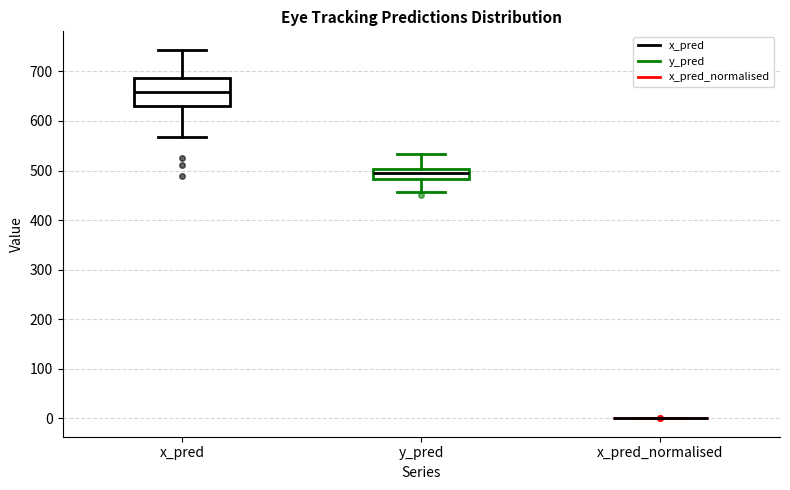

Reading left to right, transcribe this box plot: for each box, give where its median line is, the range the box spans, and where its two whiskers end, as read against the y-axis. The values are not printed on the chart, so give them approximately, as read against the axis.

x_pred: median 660, box 630 to 690, whiskers 570 to 740
y_pred: median 490, box 480 to 500, whiskers 460 to 530
x_pred_normalised: box collapsed to a line at 0, whiskers 0 to 0